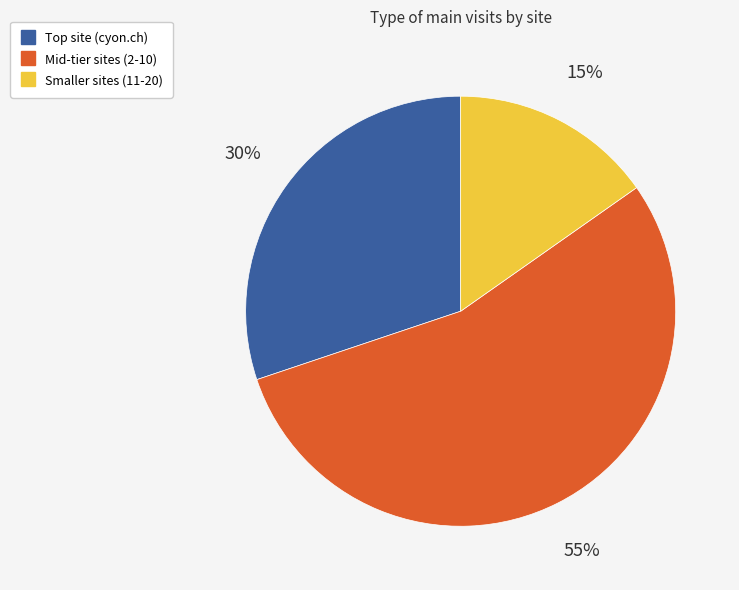

Is there any slice that represents more than half of the pie?

Yes